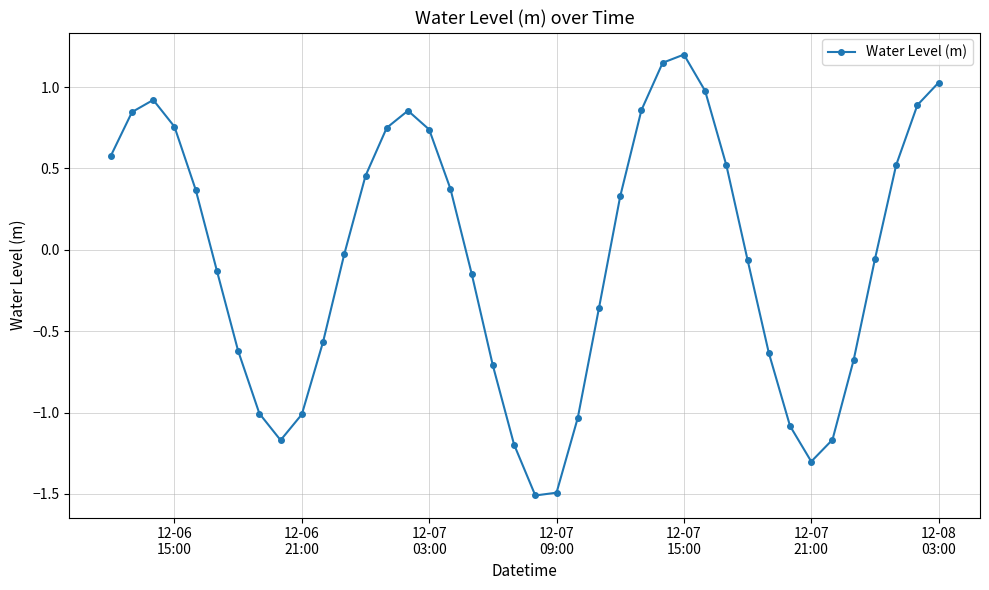

Does the chart display data point markers on the line(s)?

Yes